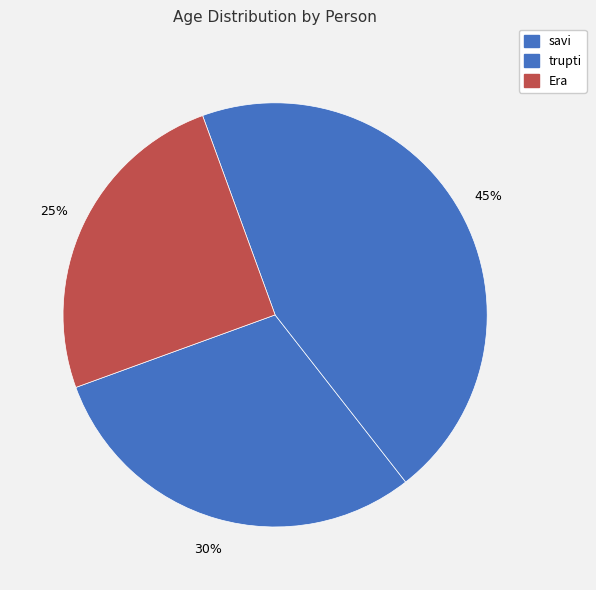

How many segments does this pie chart have?

3